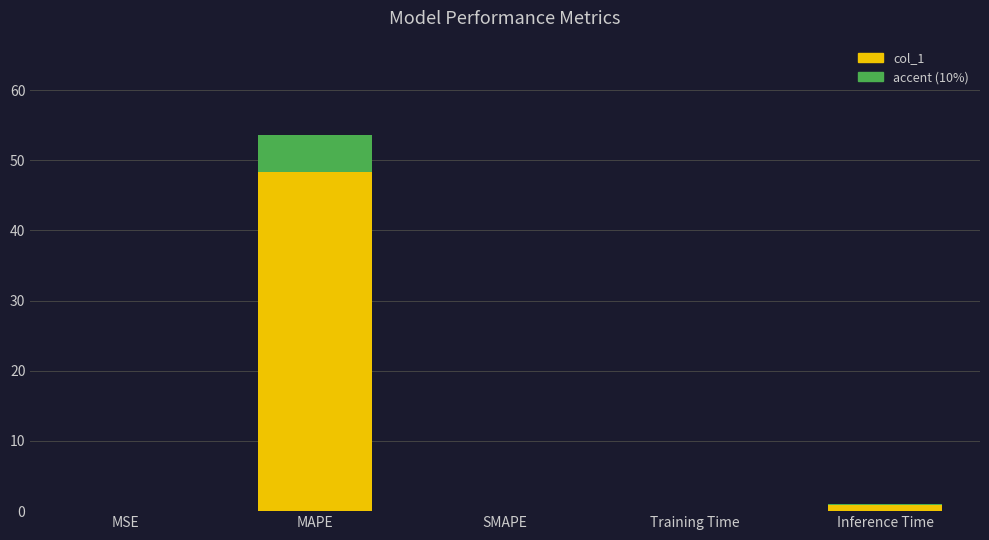

At which category does the chart reach its minimum across all series?

SMAPE